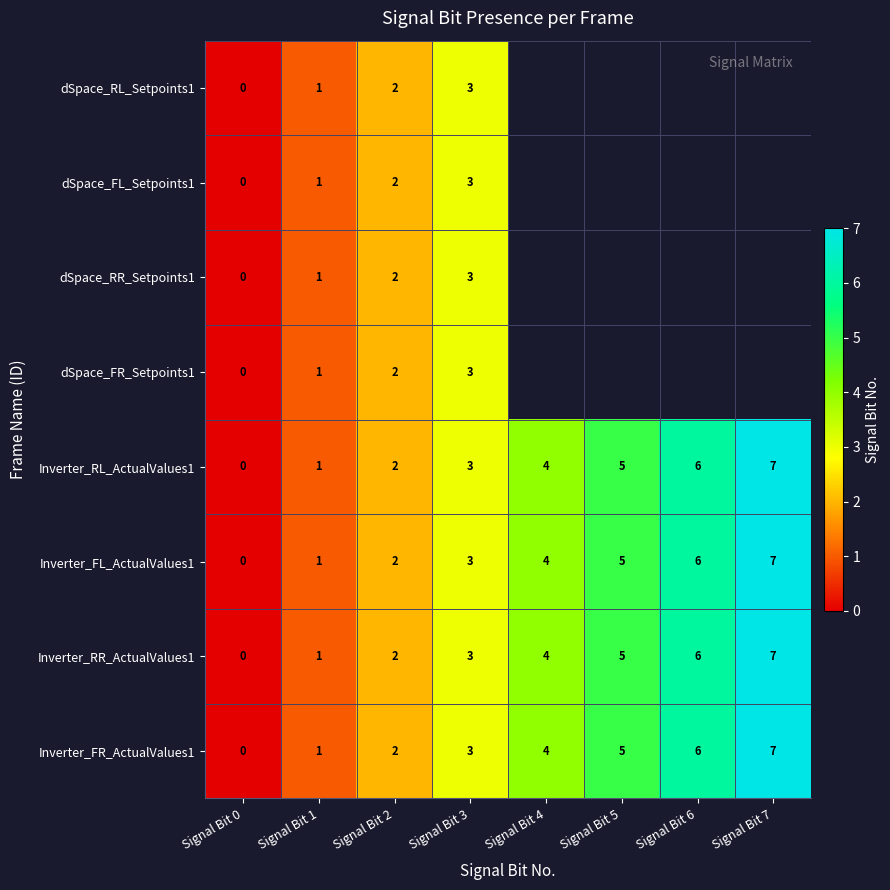

Which has a higher value, Signal Bit 1 or Signal Bit 7?

Signal Bit 7